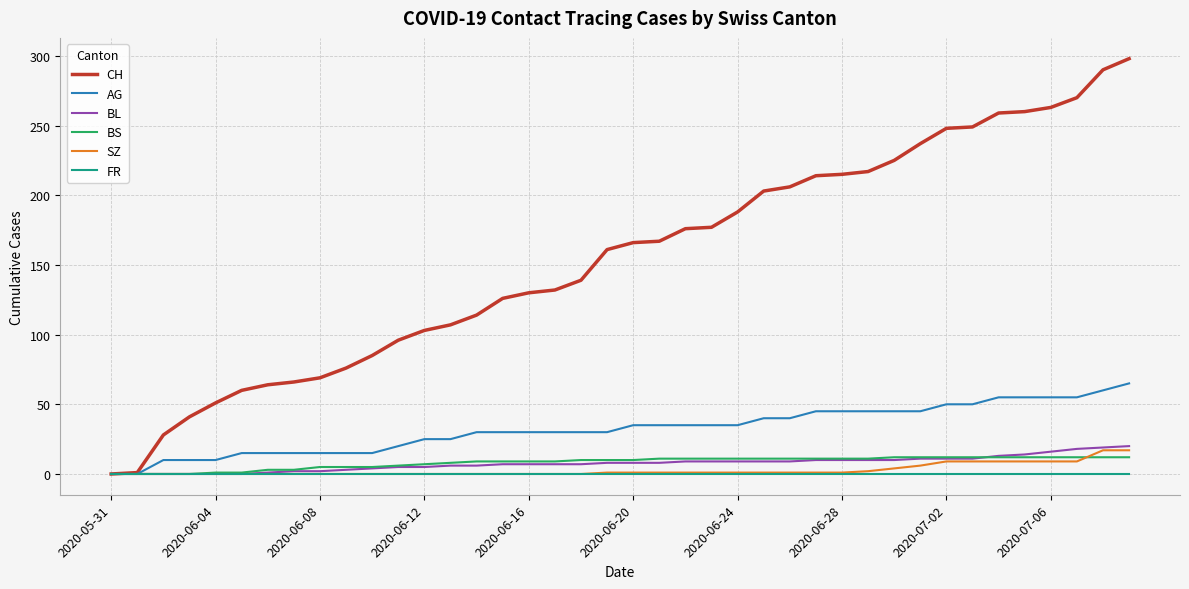

Which series has the largest range (max minus min)?

CH